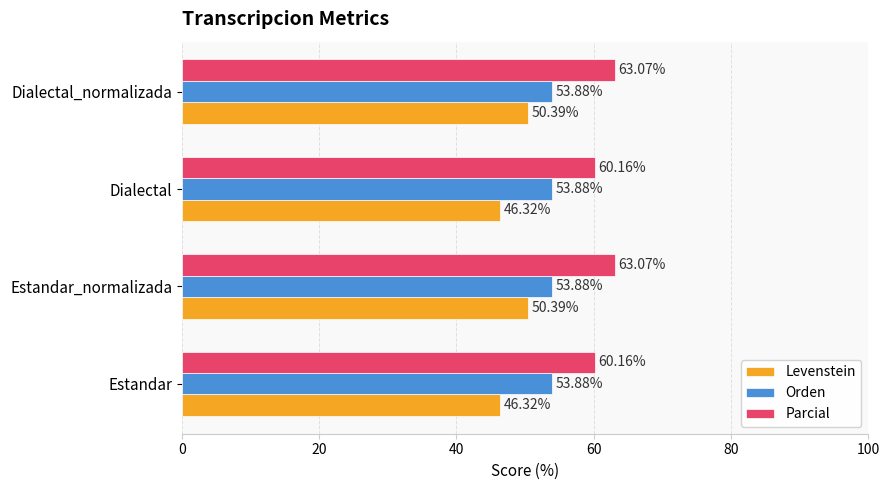

Between Estandar_normalizada and Dialectal, which series saw the biggest shift?

Levenstein